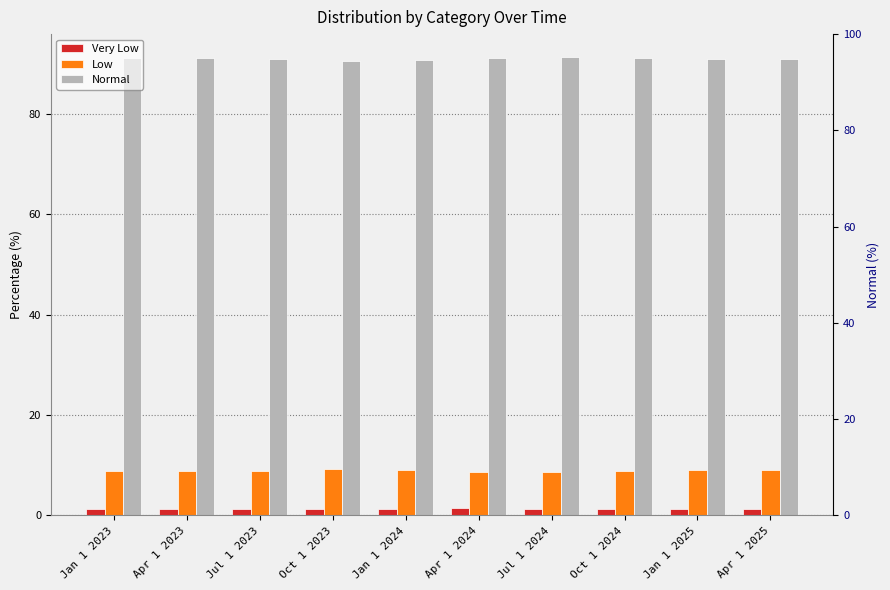

Reading left to right, extract all data points from this chart.

Very Low: 1.4	1.3	1.2	1.4	1.4	1.4	1.2	1.2	1.4	1.4
Low: 8.9	8.8	8.9	9.3	9.1	8.7	8.6	8.9	9.1	9.0
Normal: 91.1	91.2	91.1	90.7	90.9	91.3	91.4	91.1	90.9	91.0